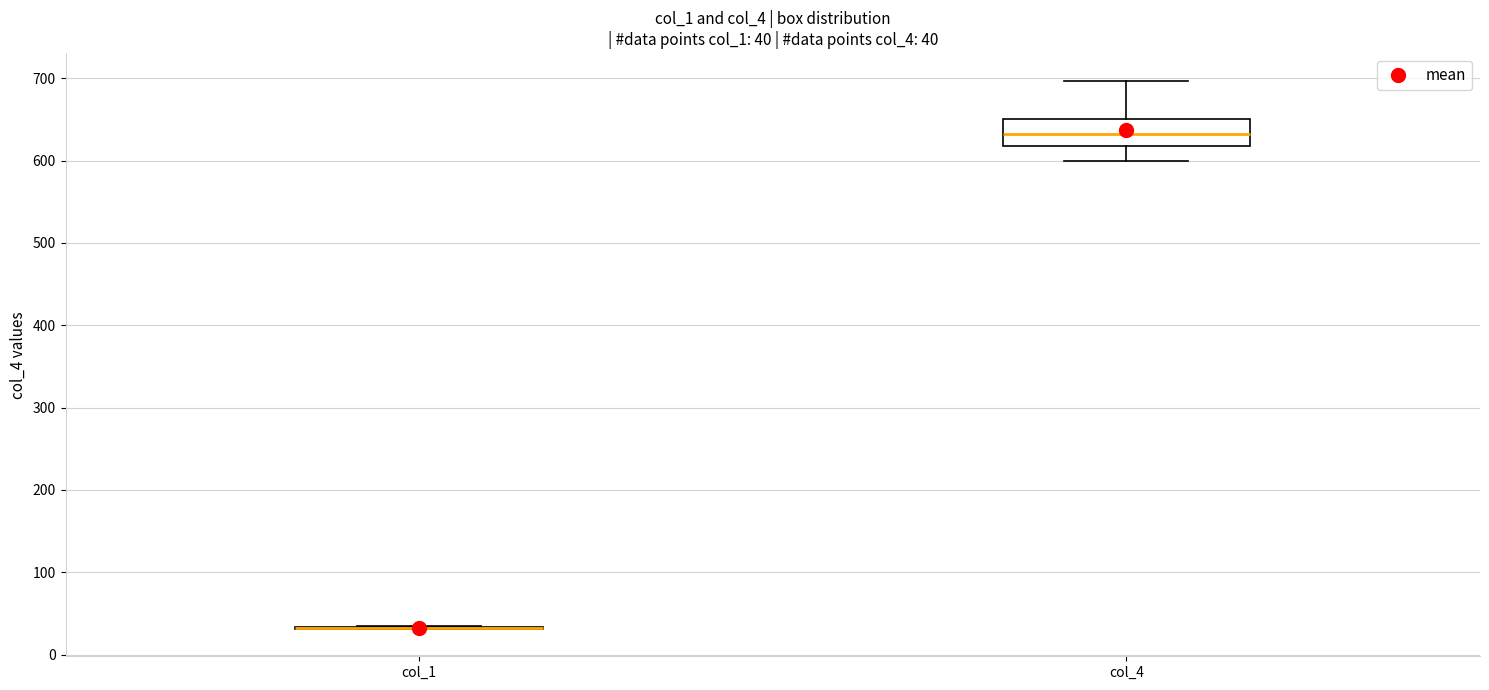

Which box is the tallest, from its lower edge to its upper edge?

col_4